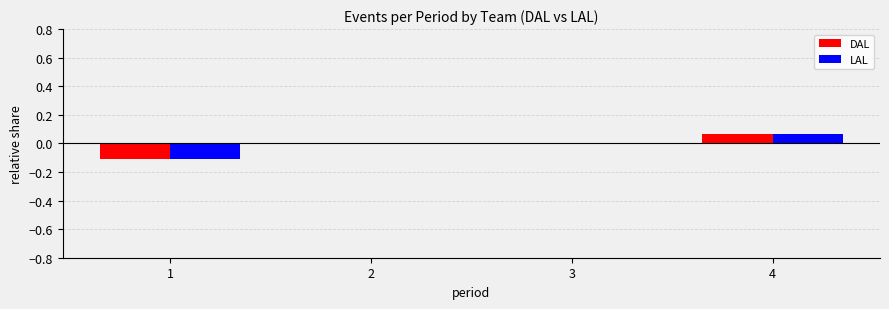

True or false: LAL has a value of 0.1 at 2.

False